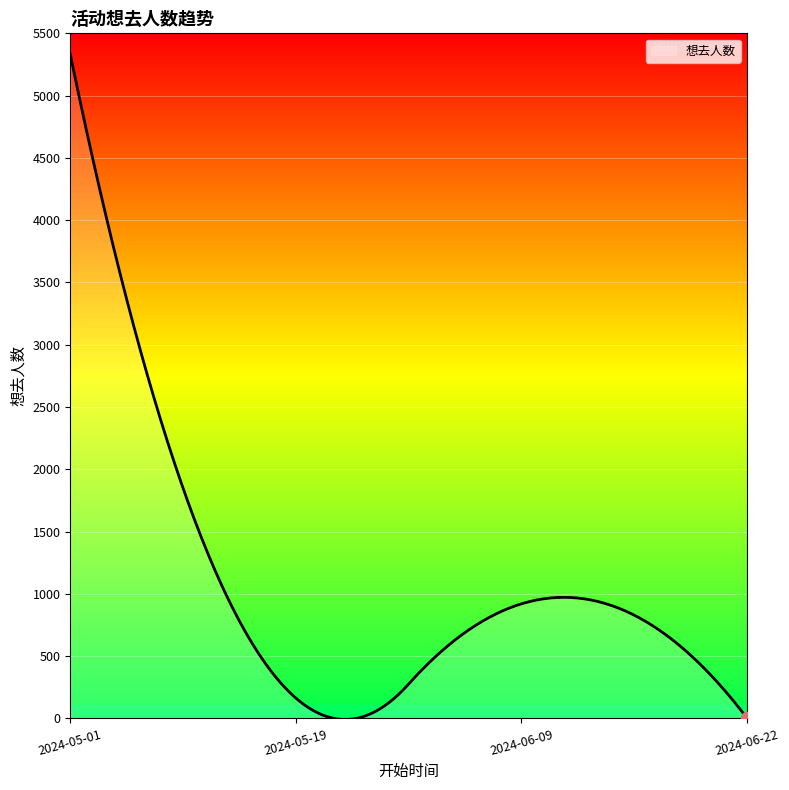

What is the difference between the maximum and minimum values?

5339.8